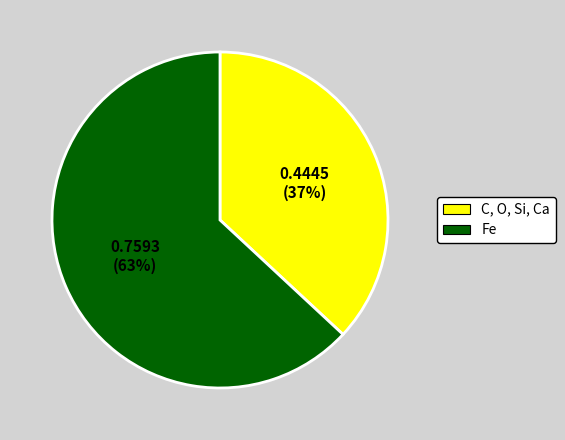

Do C, O, Si, Ca and Fe together represent more than half of the pie?

Yes